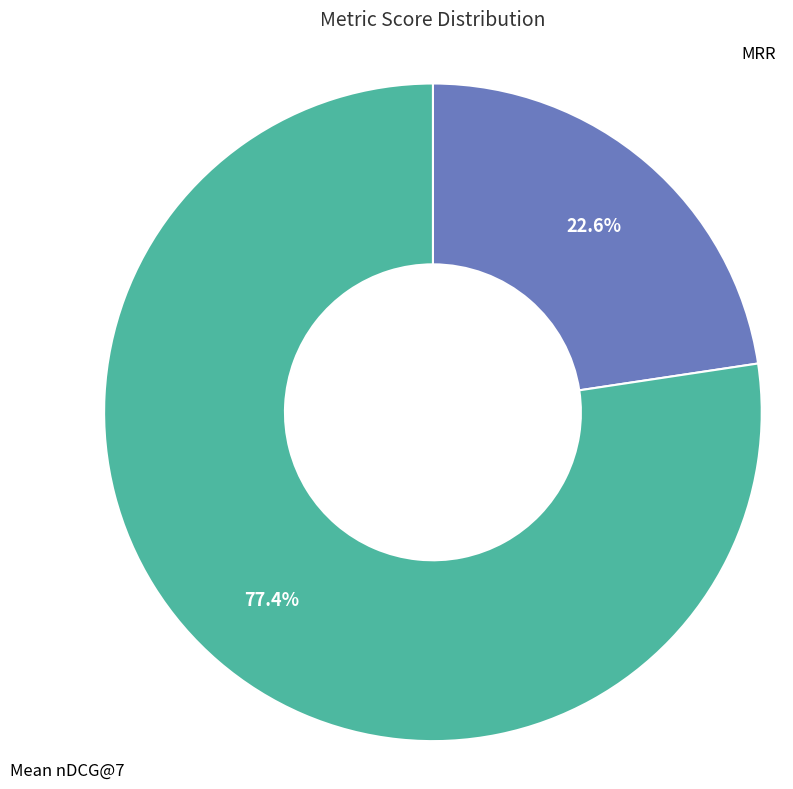

To the nearest percent, what is the difference between the MRR and Mean nDCG@7 slice percentages?

55%